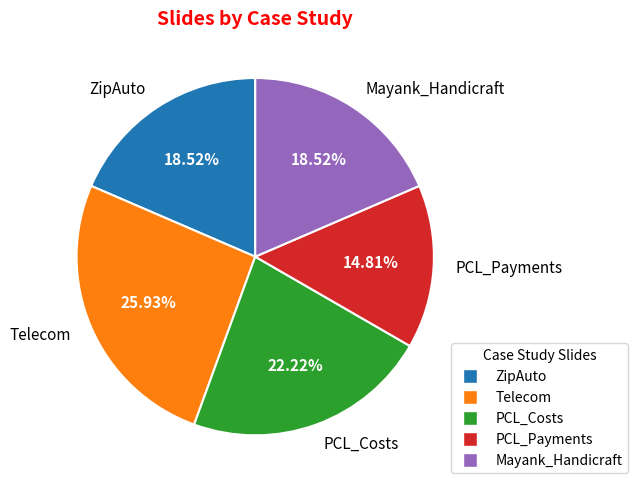

Does PCL_Costs account for over 50% of the chart?

No